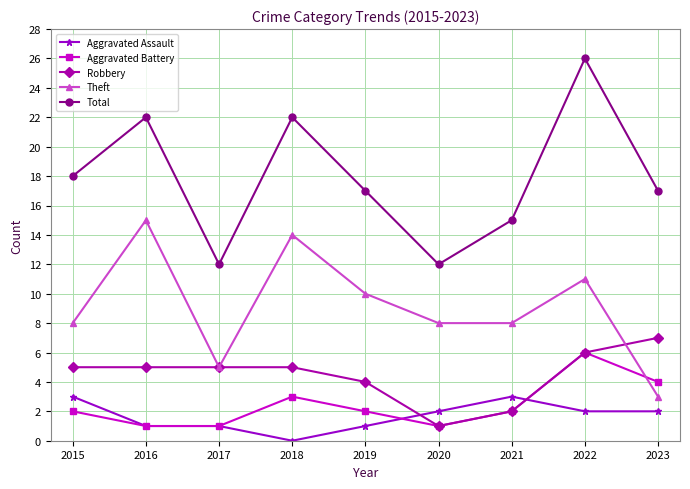

What is the maximum value shown in the chart?

26